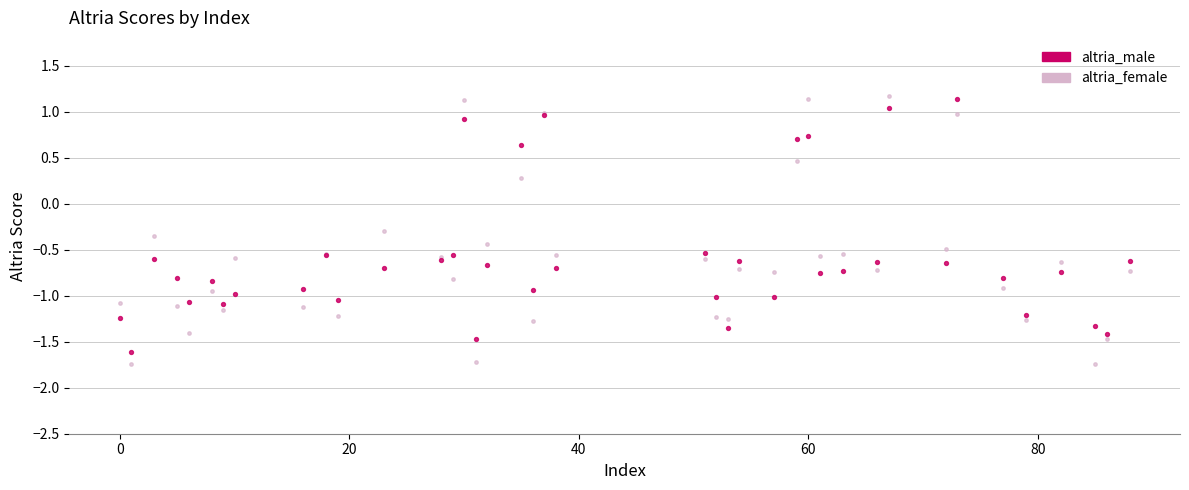

What is the X range (max minus min) for the scatter plot?

88.0